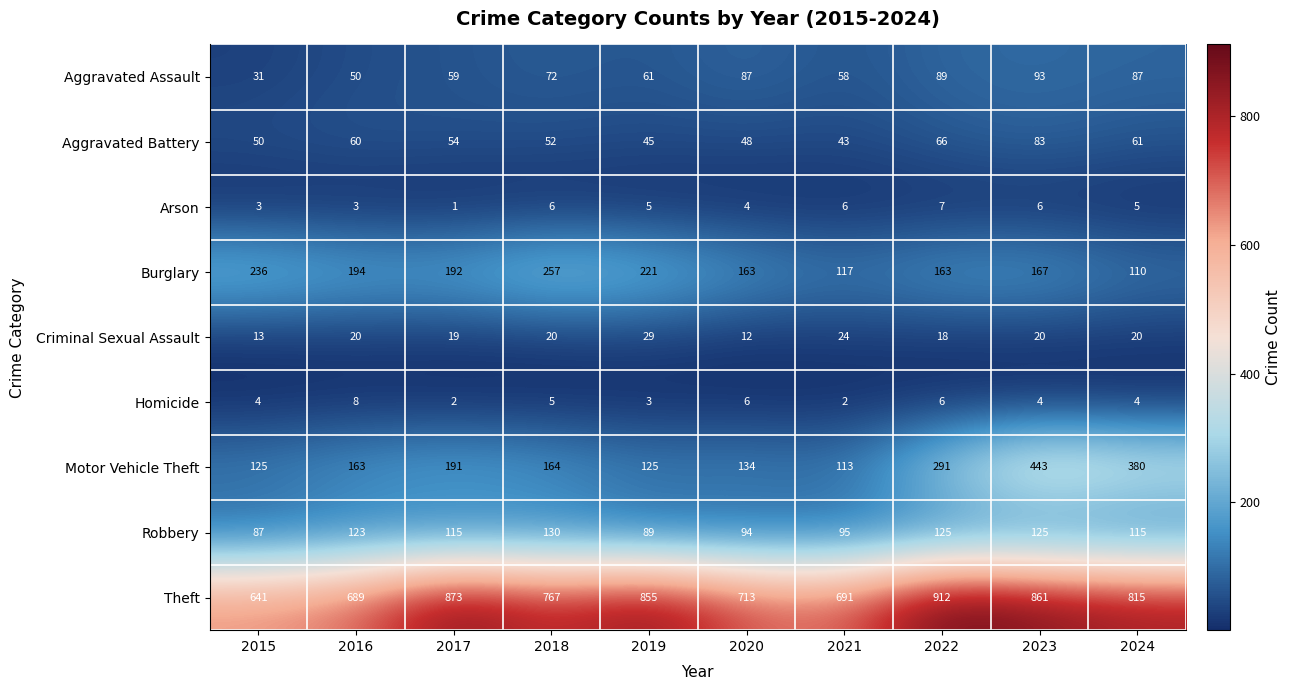

What is the average value of the Homicide series?

4